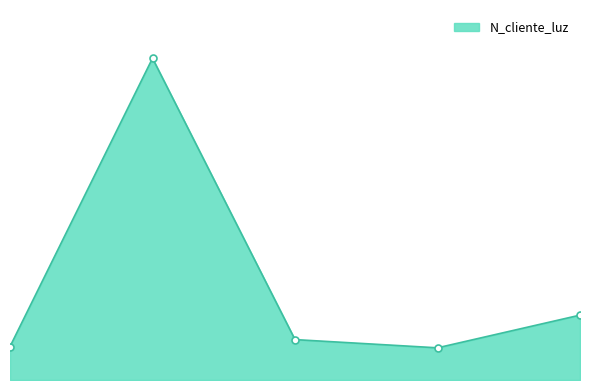

Does the chart have visible grid lines?

No